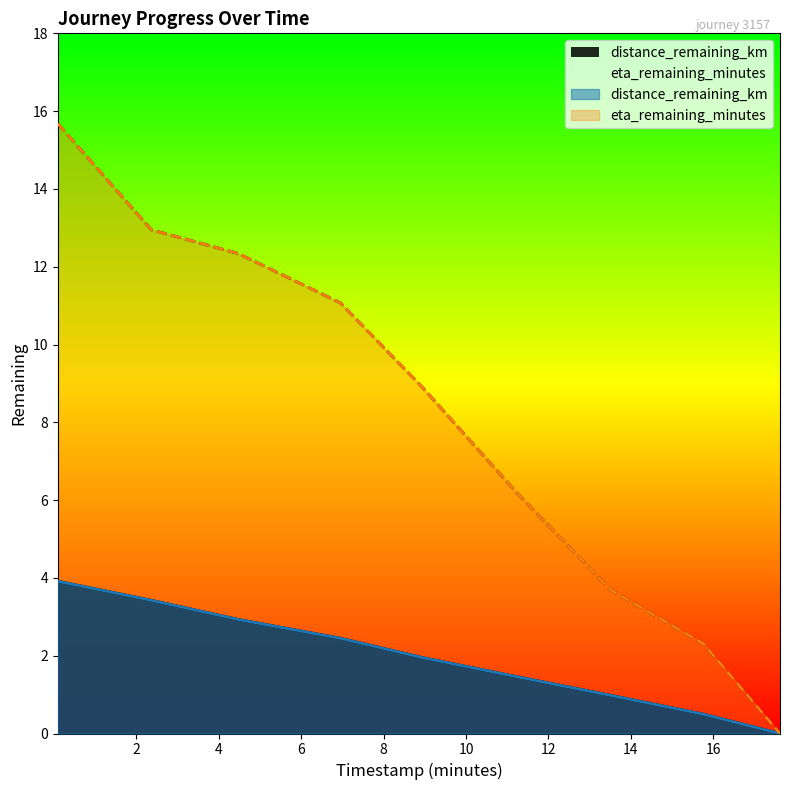

What is the average value of the distance_remaining_km series?

2.0